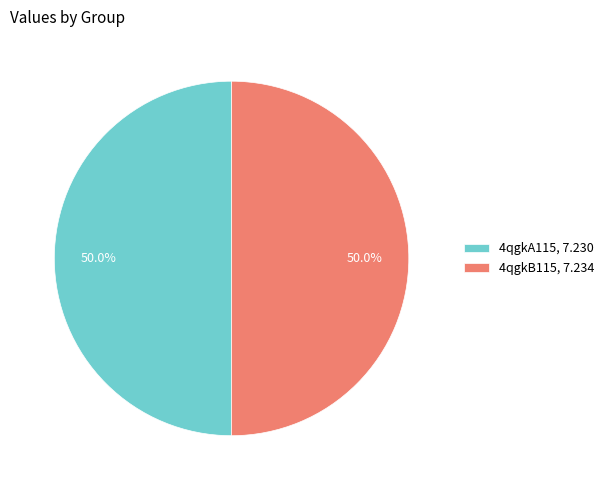

What is the ratio of the value at 4qgkB115, 7.234 to the value at 4qgkA115, 7.230?

1.0